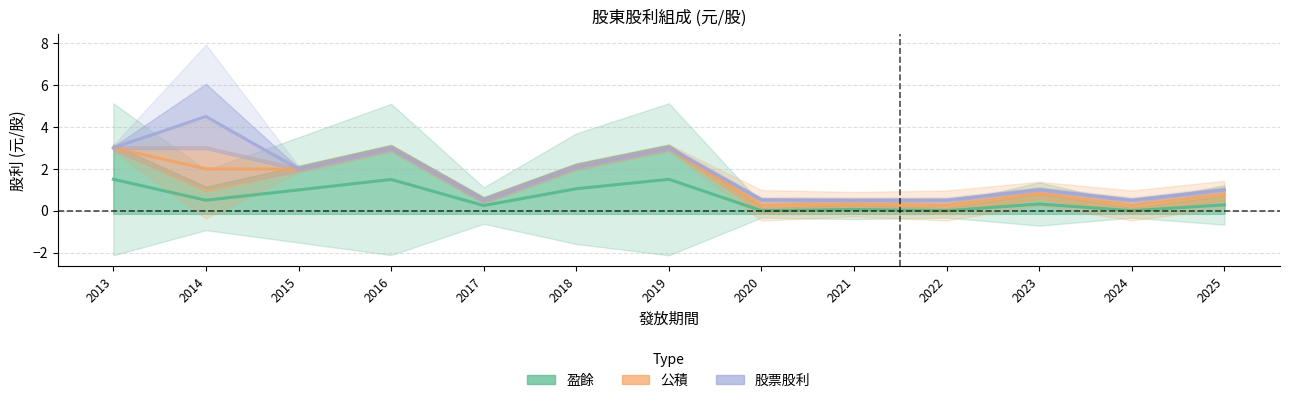

What are all the series names shown in the legend?

盈餘, 公積, 股票股利